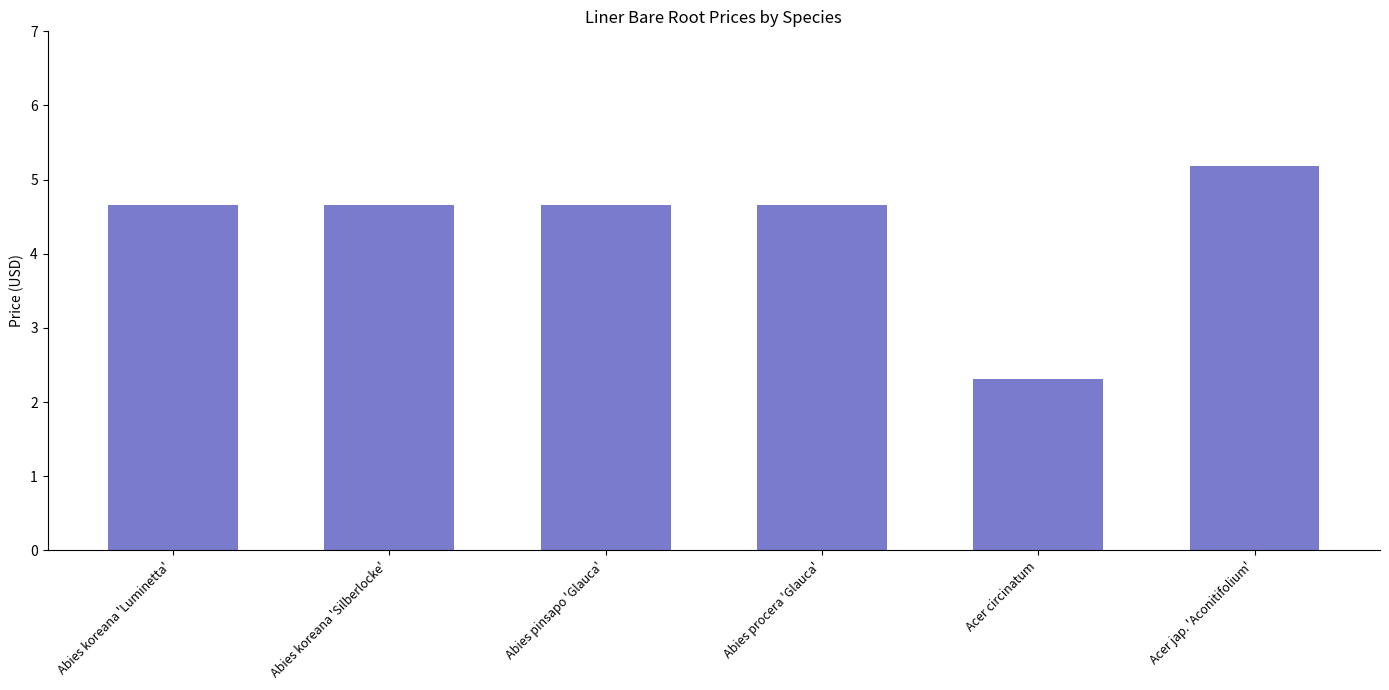

Reading left to right, transcribe all the data shown in this chart.

Abies koreana 'Luminetta'=4.7	Abies koreana 'Silberlocke'=4.7	Abies pinsapo 'Glauca'=4.7	Abies procera 'Glauca'=4.7	Acer circinatum=2.3	Acer jap. 'Aconitifolium'=5.2